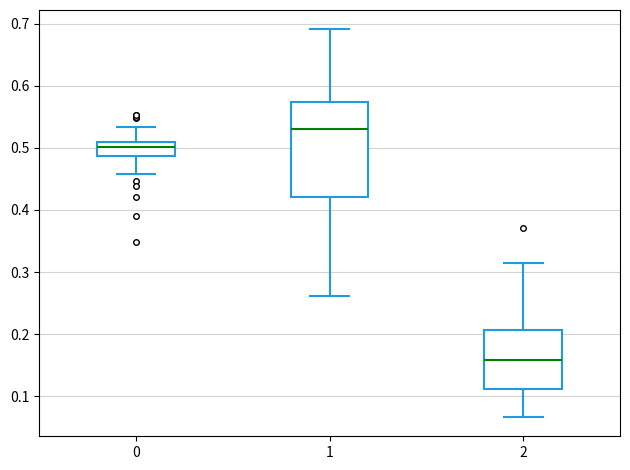

Comparing the boxes themselves (not the whiskers), which one is the tallest?

1